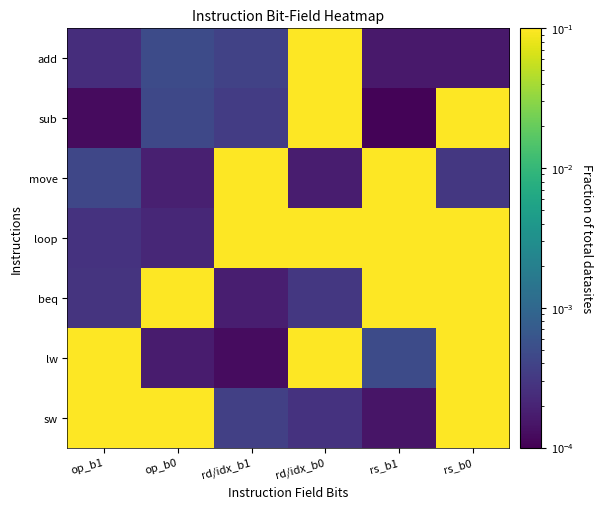

At which category does the chart reach its minimum across all series?

rs_b1